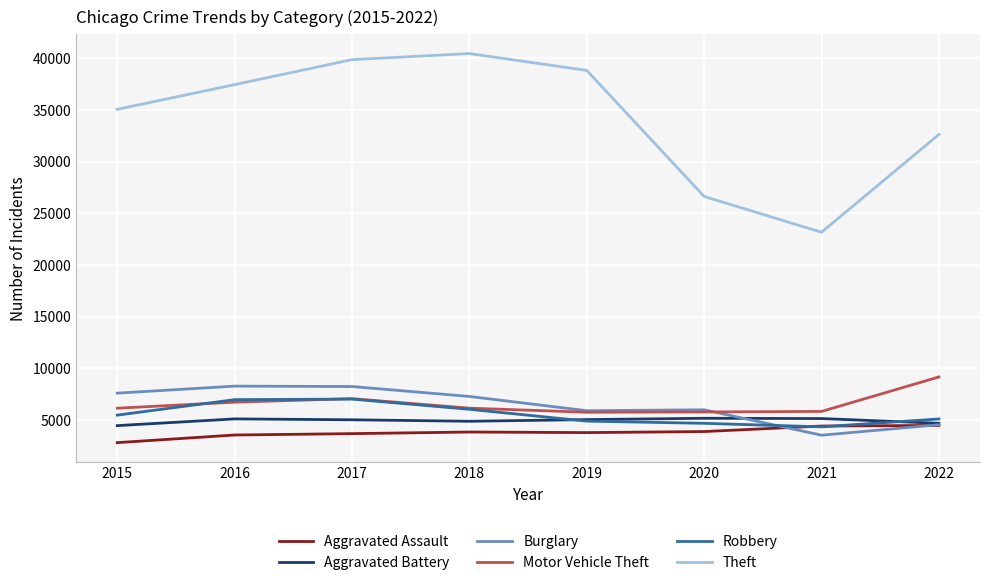

What is the total value across all series at 2020?

52201